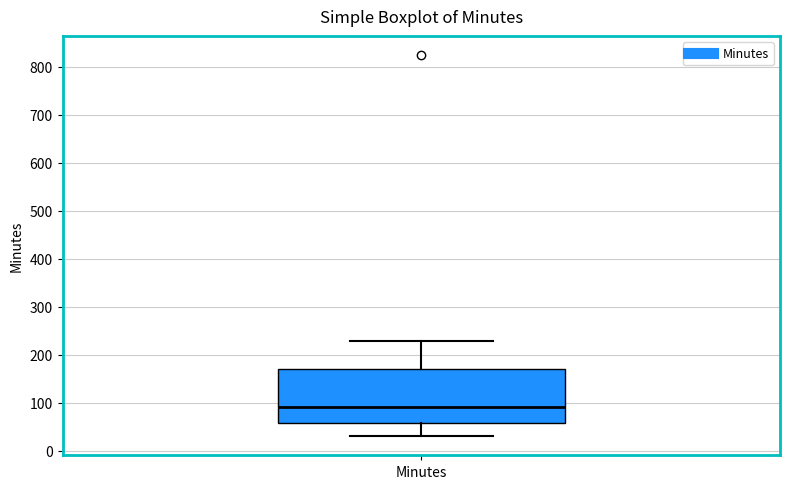

Where is the upper edge of the box for Minutes on the y-axis? The values are not printed on the chart, so give them approximately, as read against the axis.

170